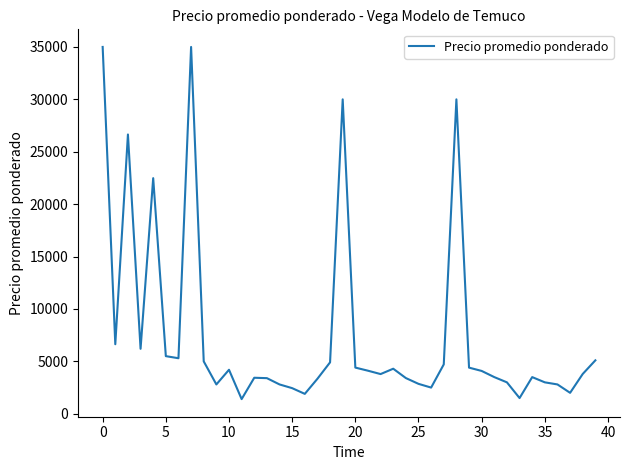

What is the difference between the maximum and minimum values?

33600